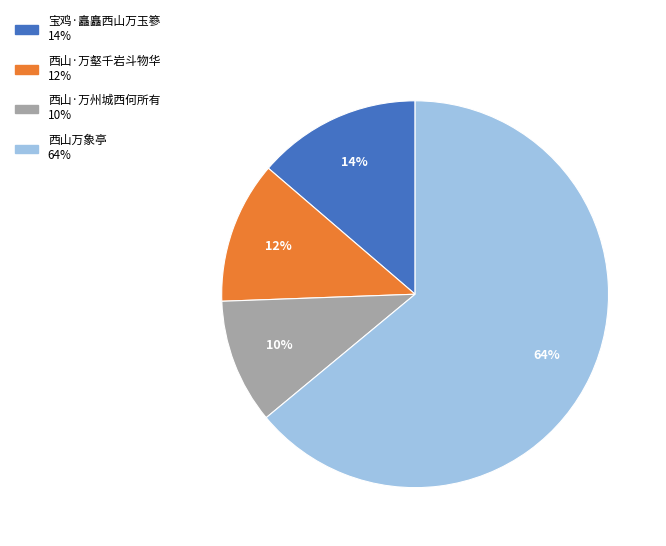

Combined, do 西山·万壑千岩斗物华 and 宝鸡·矗矗西山万玉篸 account for over 50%?

No